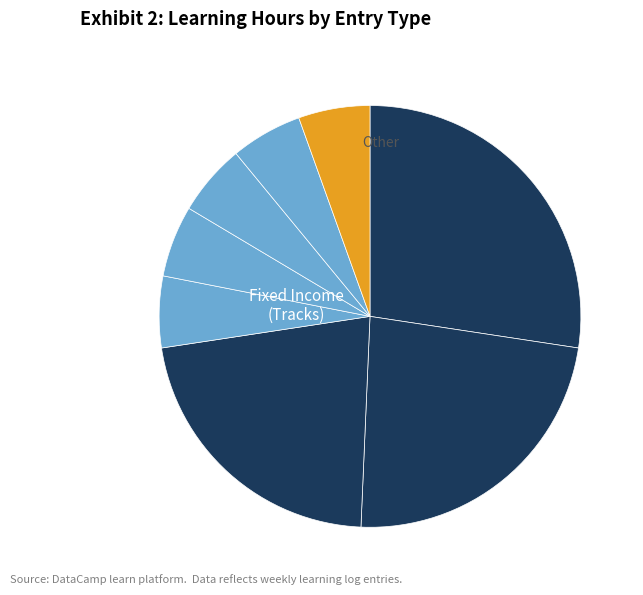

How many segments does this pie chart have?

8